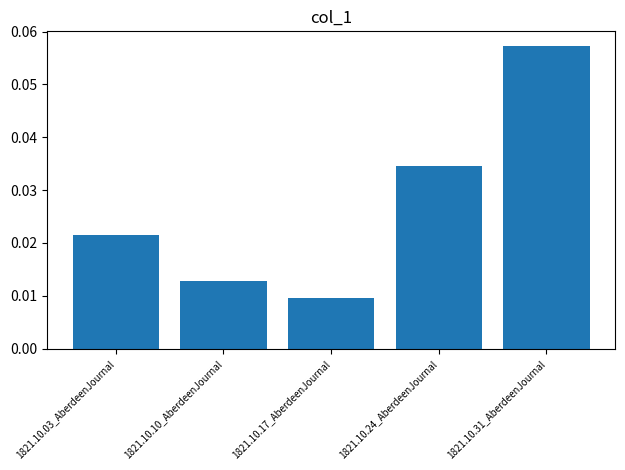

Which has a higher value, 1821.10.24_AberdeenJournal or 1821.10.31_AberdeenJournal?

1821.10.31_AberdeenJournal